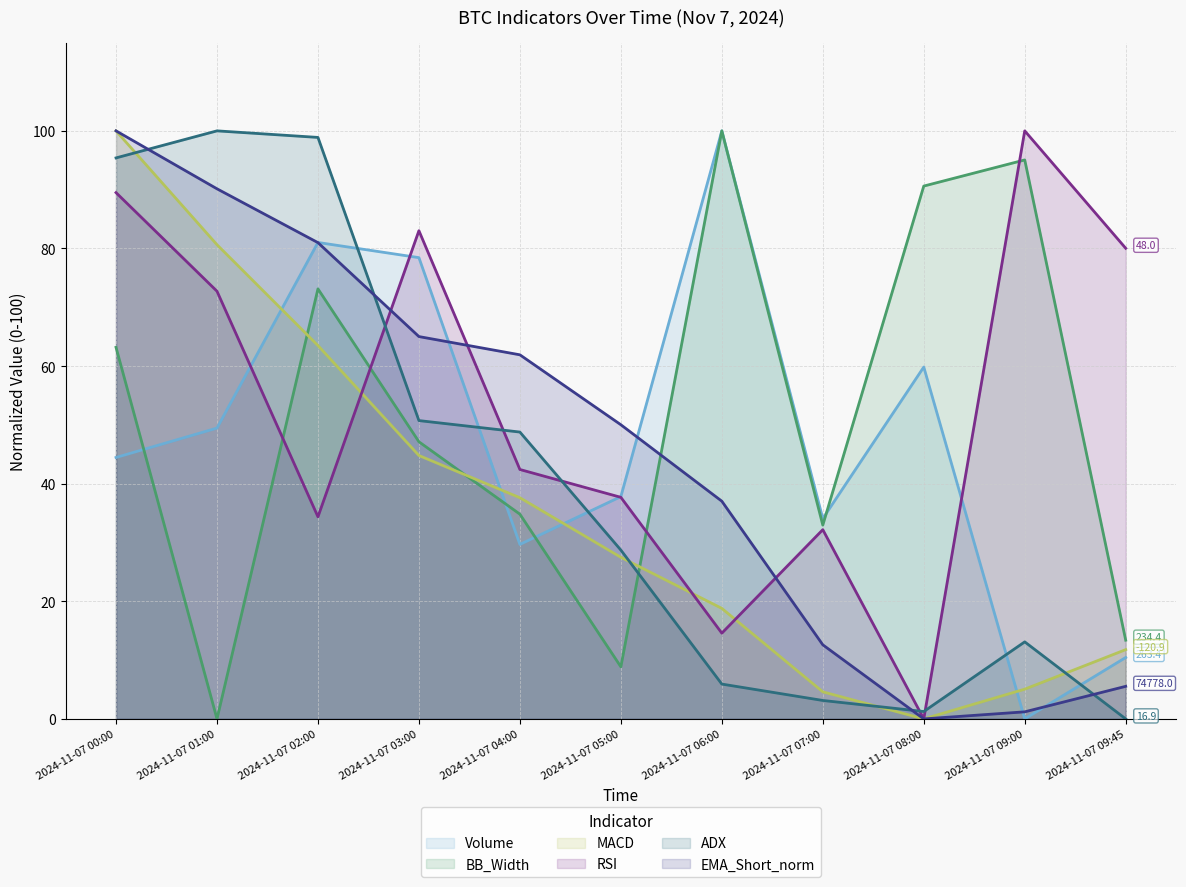

At how many categories does at least one series exceed 99?

4